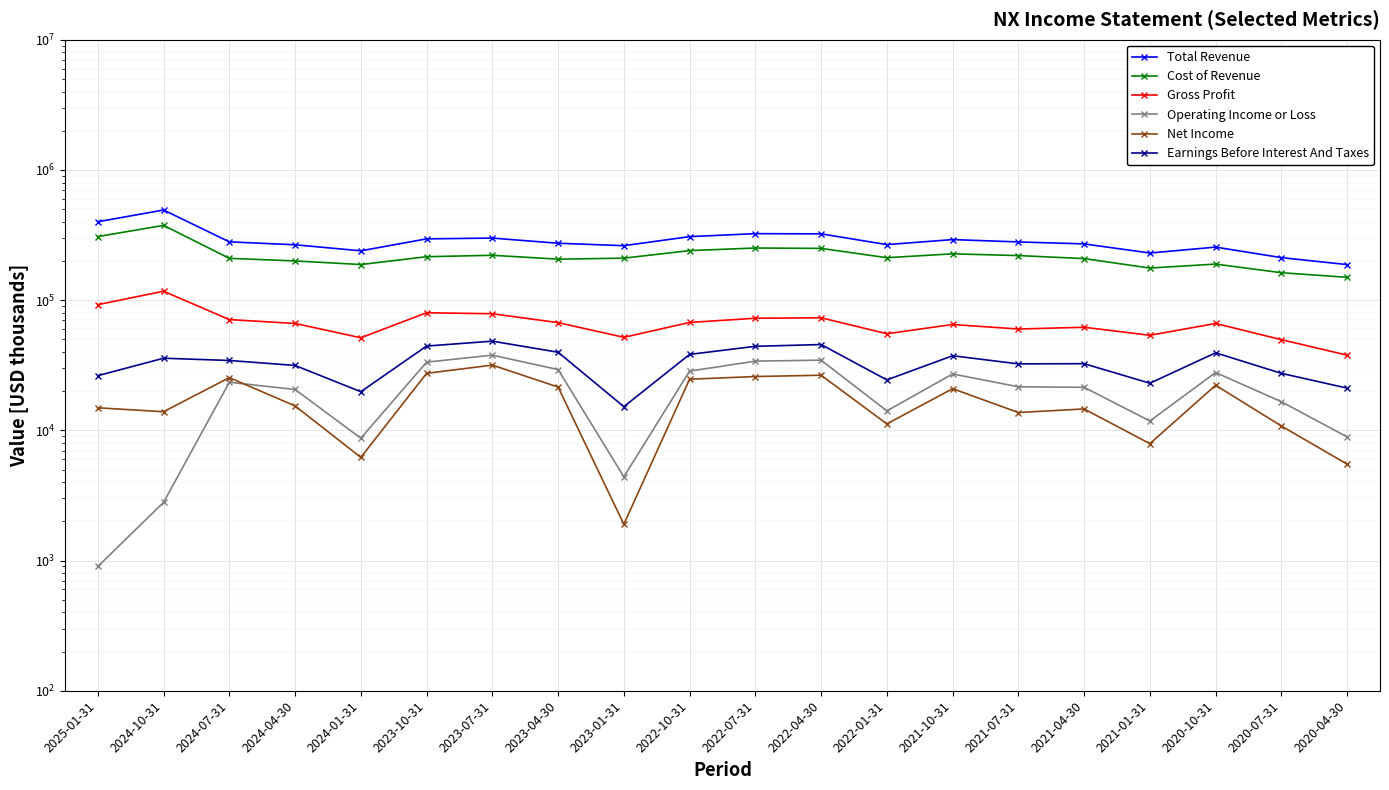

Where is the first local maximum for Operating Income or Loss?

2024-07-31